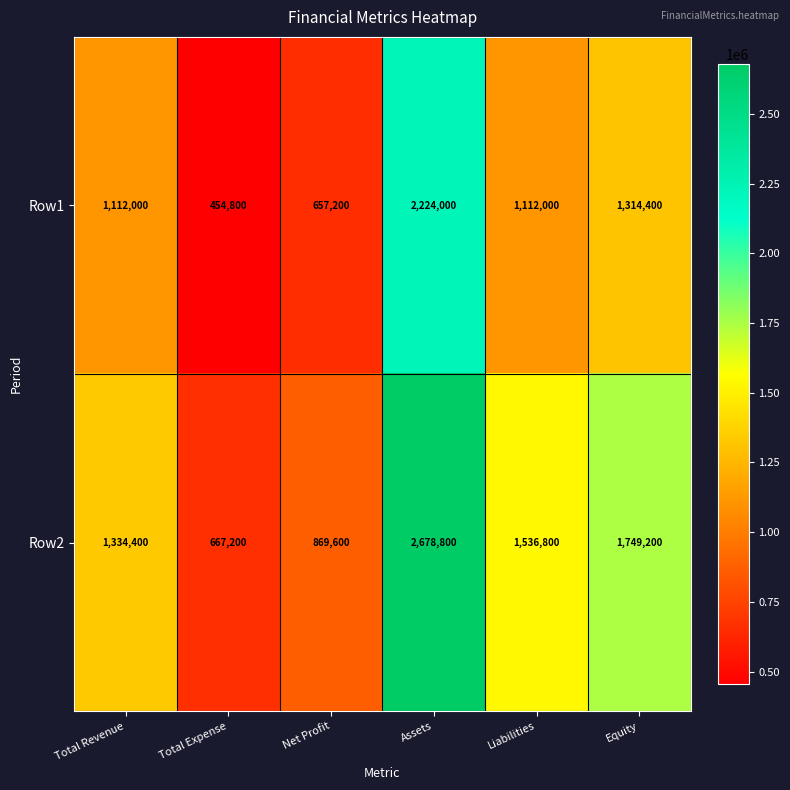

Which category has the highest value across all series?

Assets